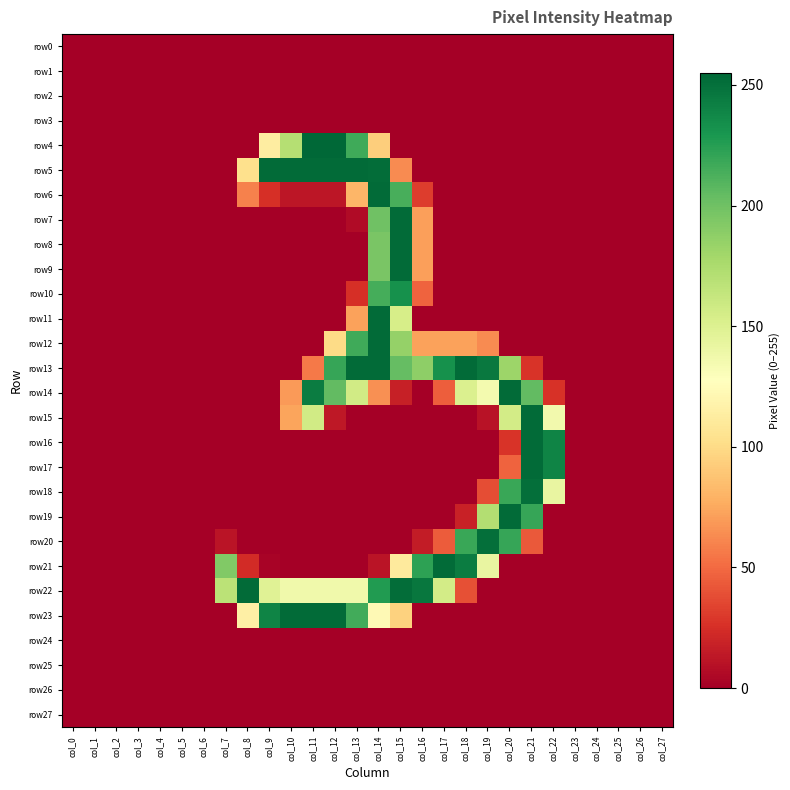

Which series changed the most between col_3 and col_4?

row0